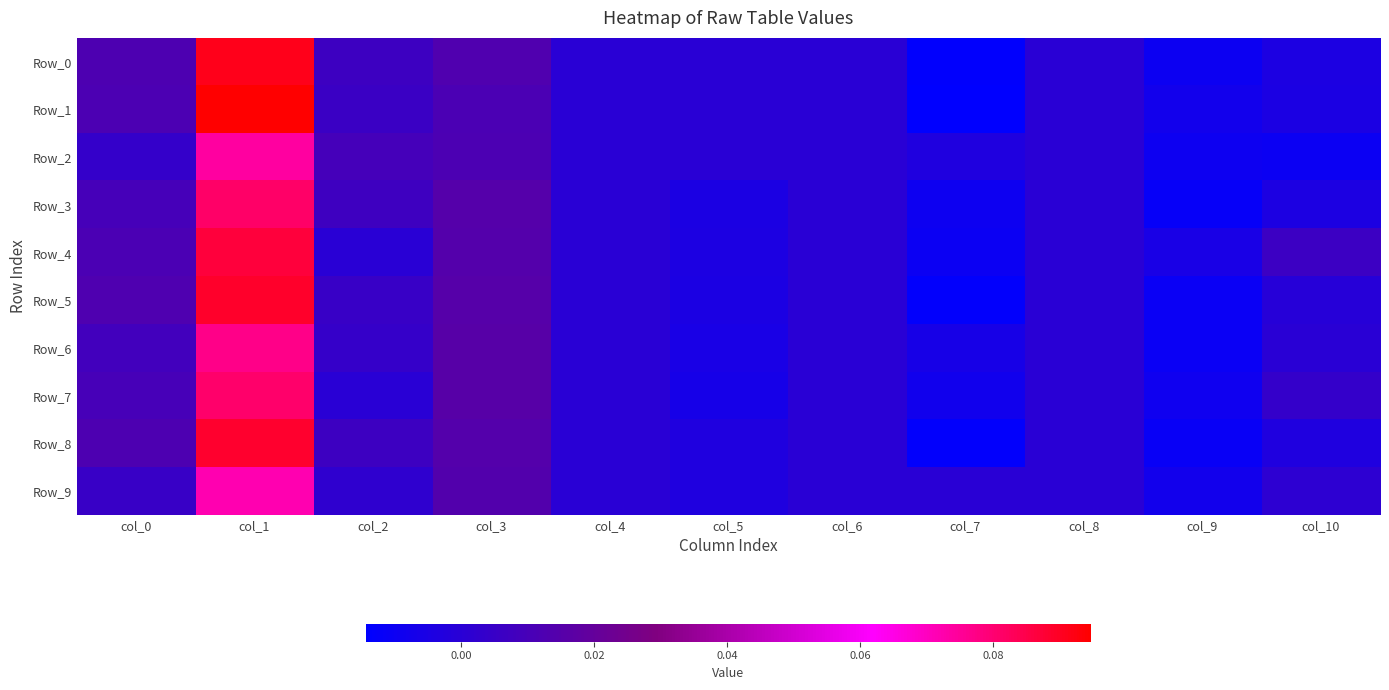

Count the number of data series in this chart.

10